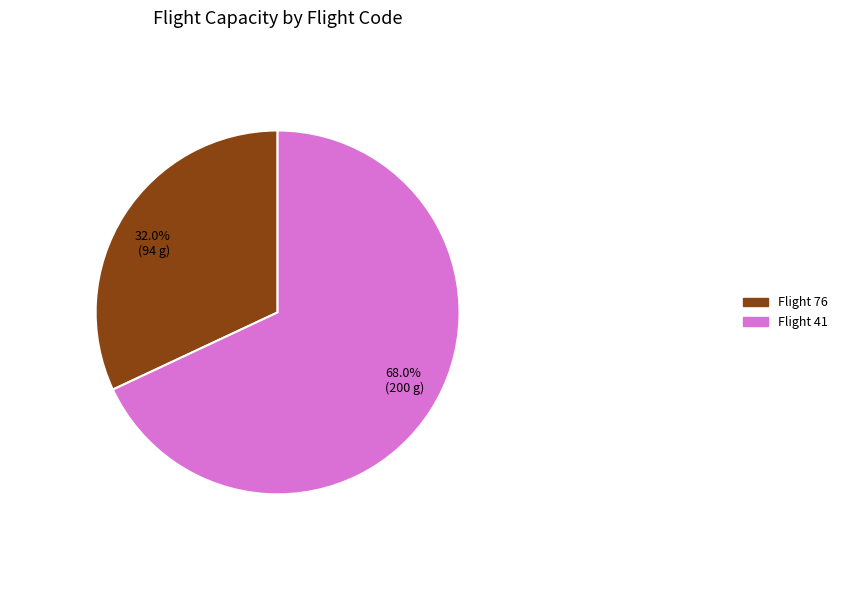

Is there a majority slice in this chart?

Yes